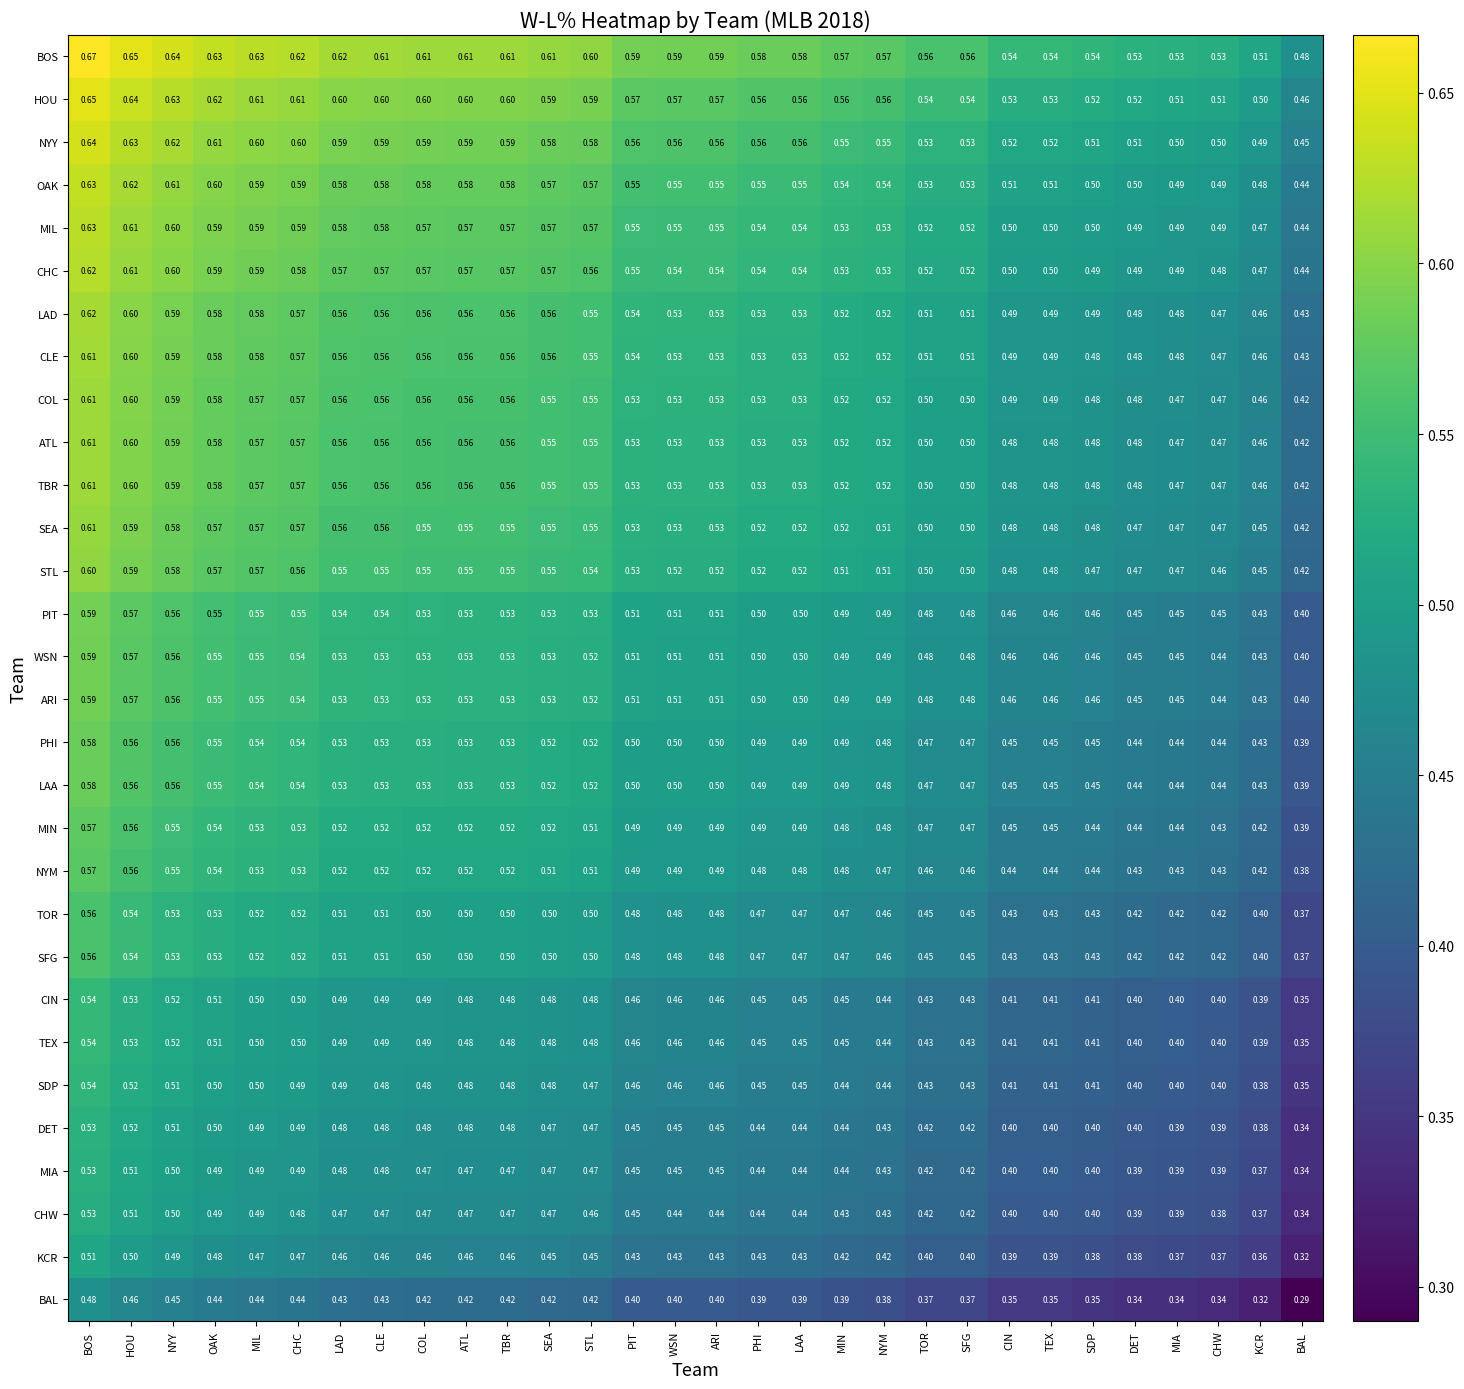

At which category is the sum across all series the highest?

BOS